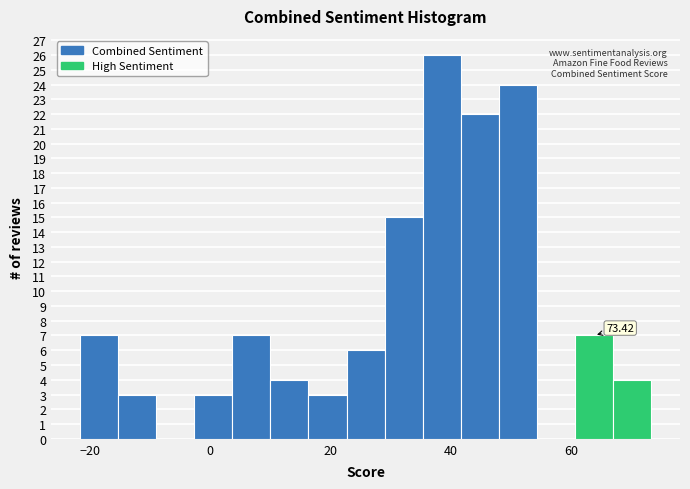

Read against the x-axis, roughly where is the centre of the tallest bar?

38